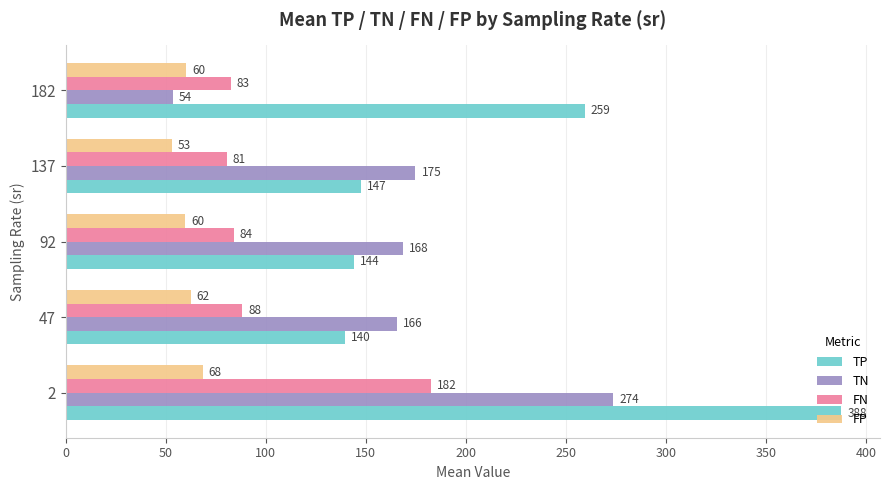

Rank the series by their maximum value, from lowest to highest.

FP, FN, TN, TP